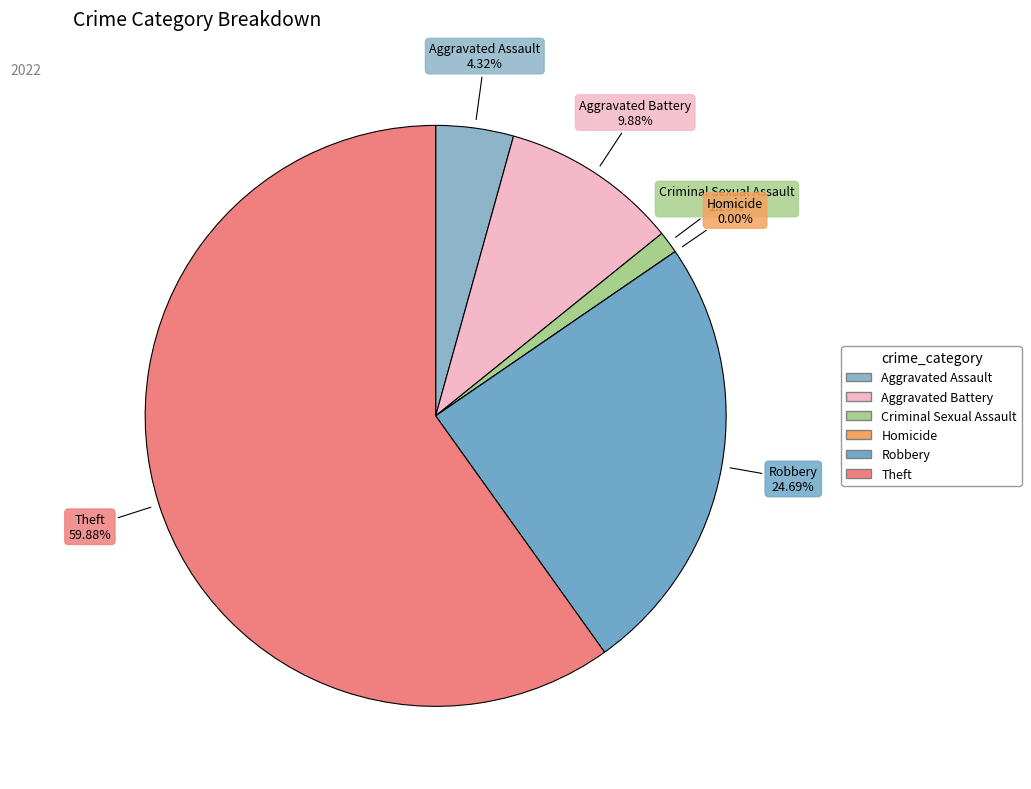

Which slice is the smallest?

Homicide